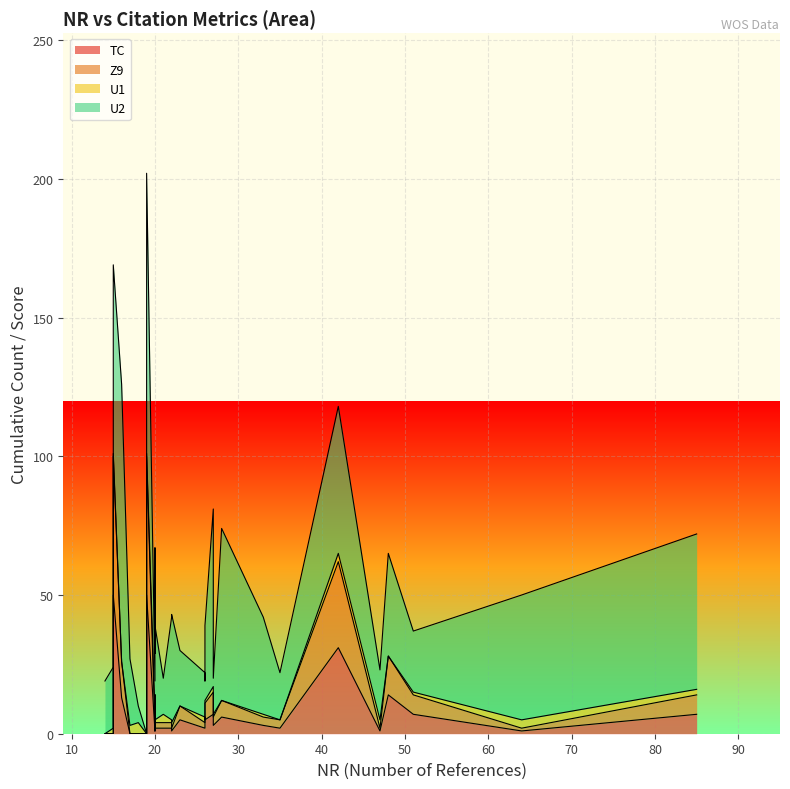

How many positive values does the TC series have?

25